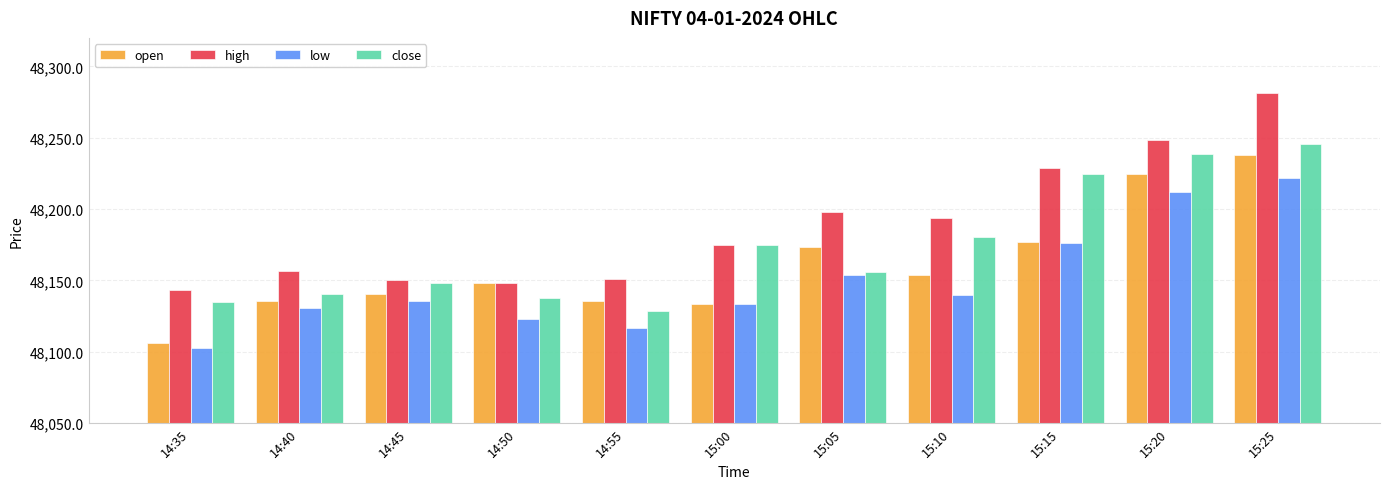

What is the sum of the low values at 15:25 and 14:35?

96324.8